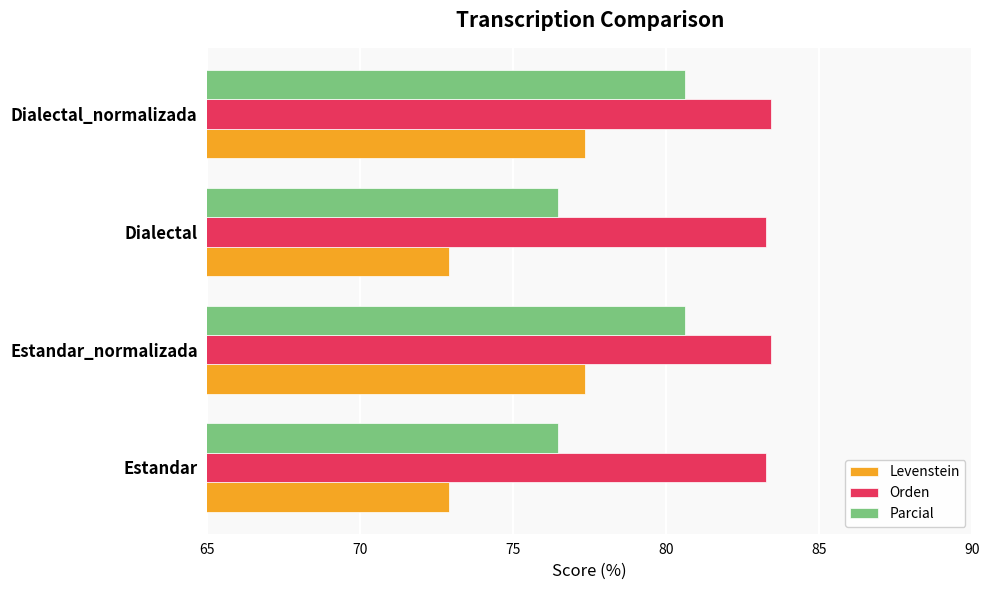

What is the maximum value shown in the chart?

83.4